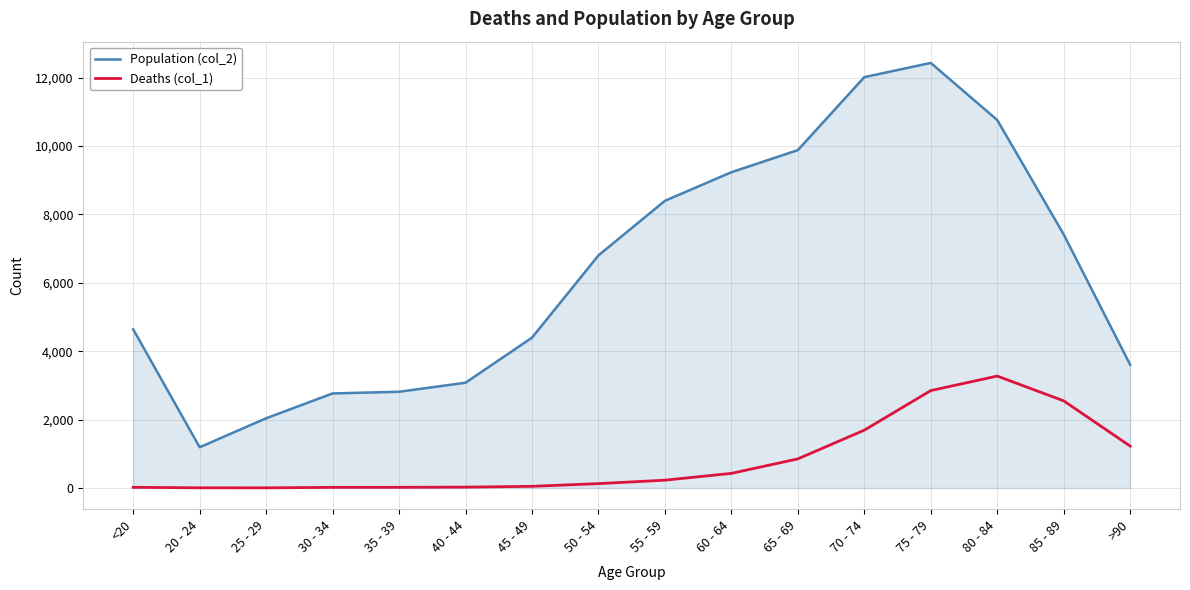

Does the chart display data point markers on the line(s)?

No